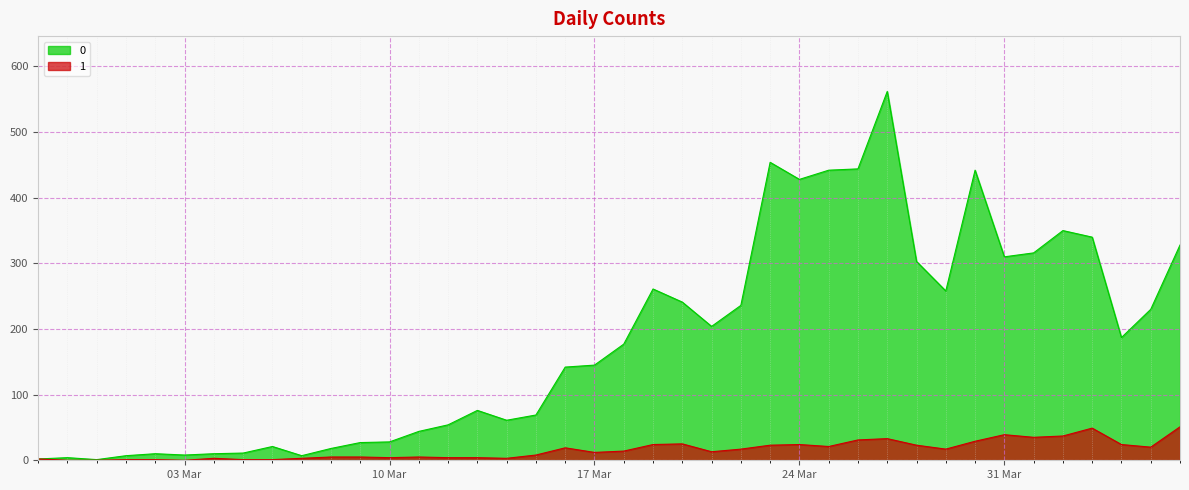

List the series in order of their peak value, lowest first.

1, 0